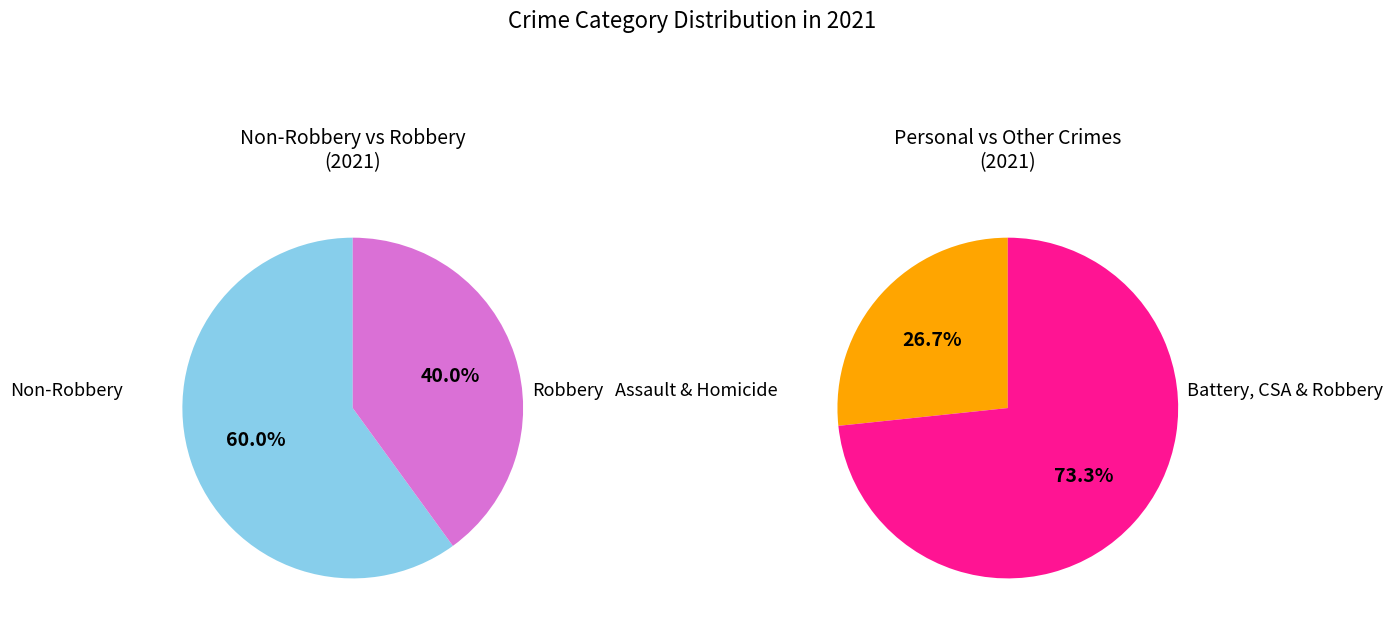

Does 4 account for over 50% of the chart?

No